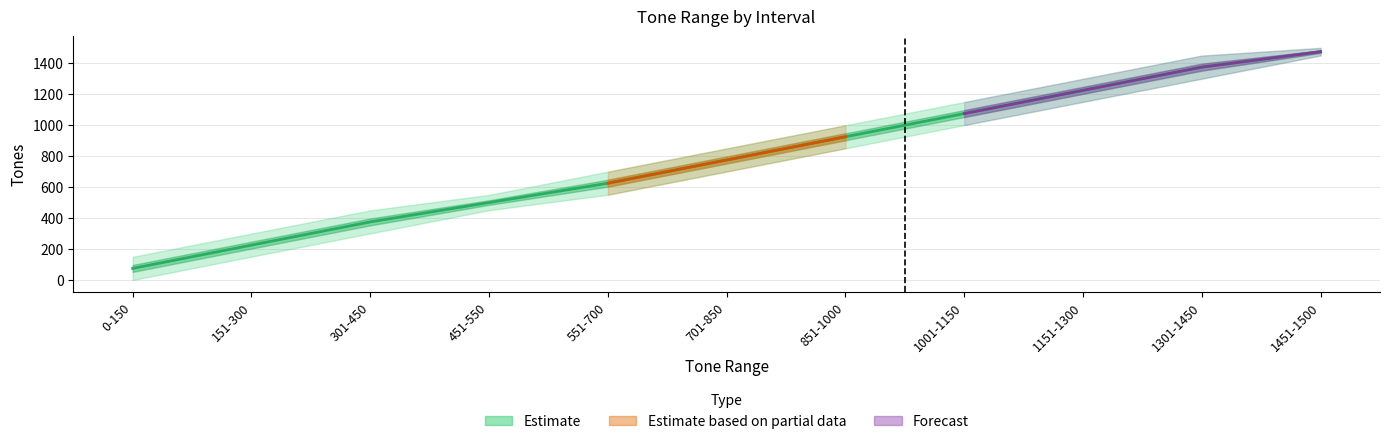

What position from the left is 551-700?

5